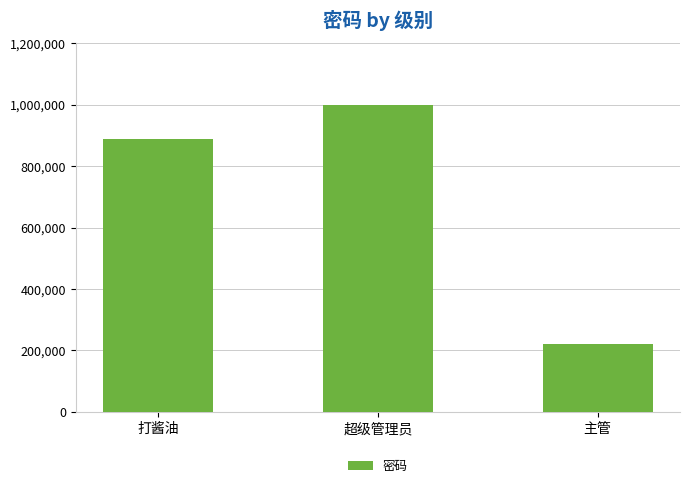

Are the bars grouped side by side (vs. stacked)?

No